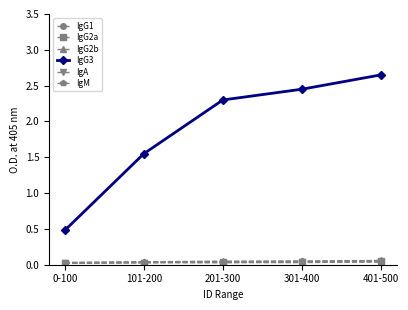

At which label does IgG3 first exceed 2?

201-300